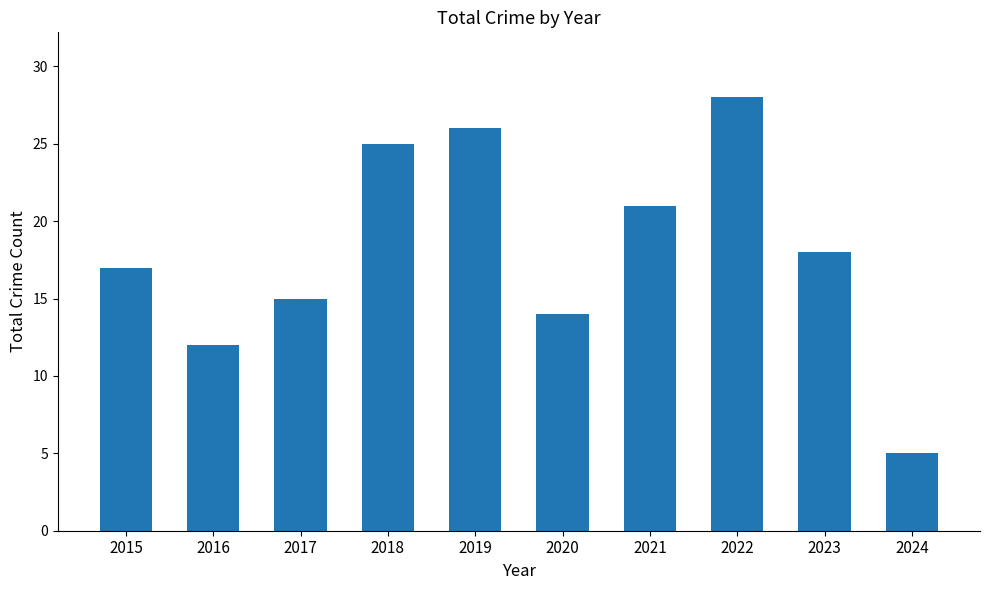

Reading left to right, transcribe all the data shown in this chart.

17	12	15	25	26	14	21	28	18	5